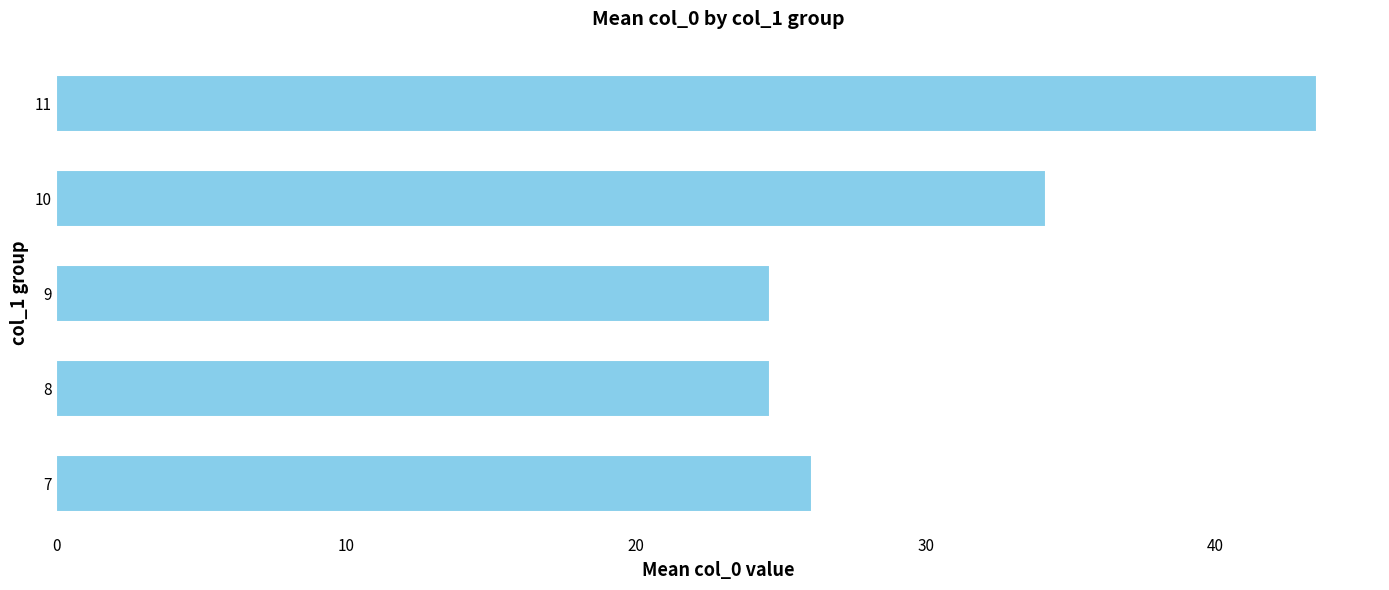

How many data points are above 26?

3